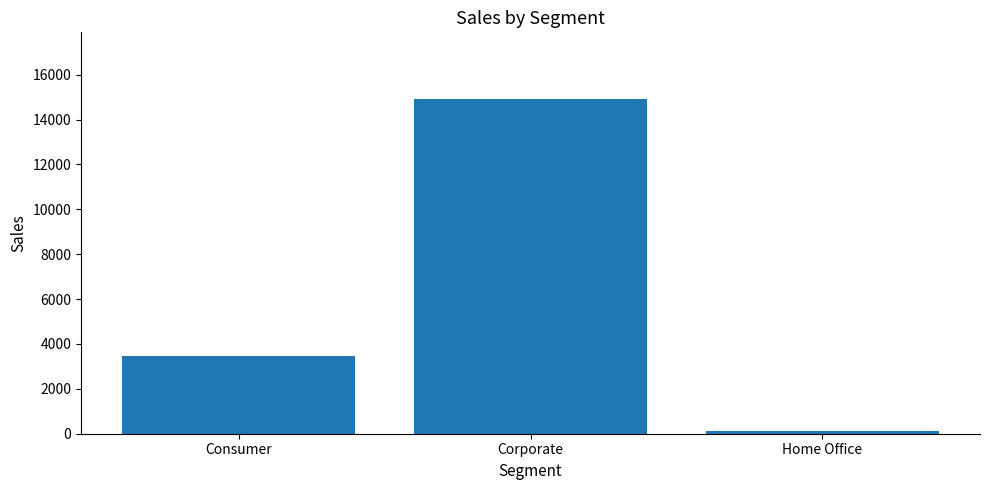

The value at Consumer is 1776.4. True or false?

False